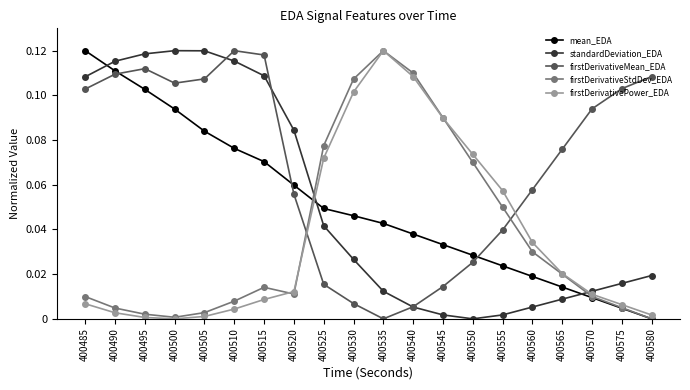

Which series changed the most between 400485 and 400580?

mean_EDA